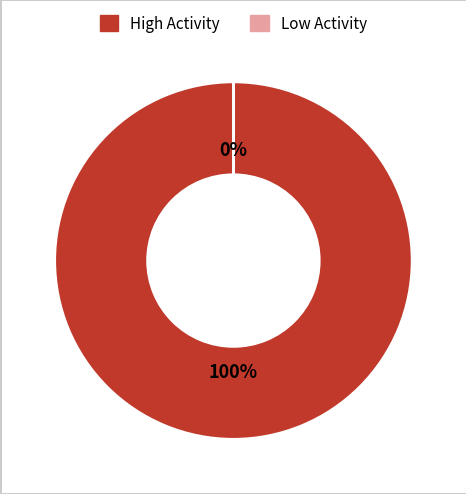

To the nearest percent, what is the average slice percentage?

50%